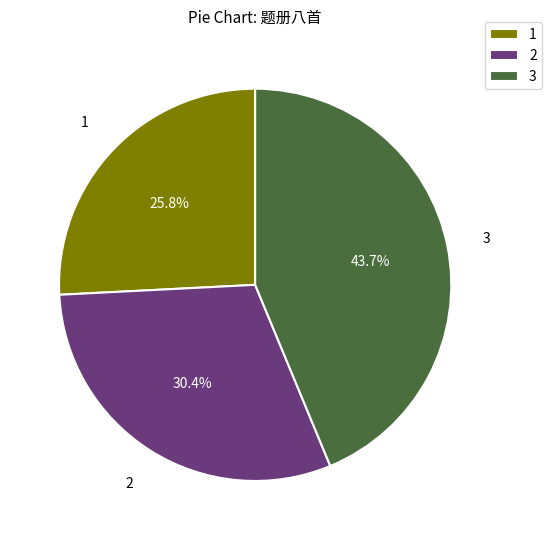

Which has a higher value, 3 or 2?

3